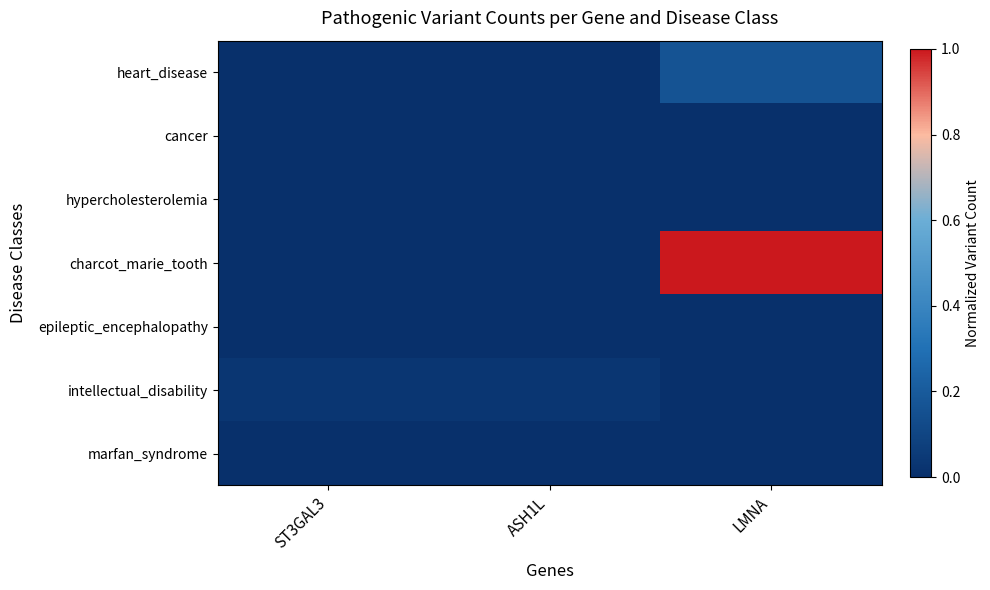

Reading left to right, transcribe all the data shown in this chart.

heart_disease: ST3GAL3=0.0	ASH1L=0.0	LMNA=0.2
cancer: ST3GAL3=0.0	ASH1L=0.0	LMNA=0.0
hypercholesterolemia: ST3GAL3=0.0	ASH1L=0.0	LMNA=0.0
charcot_marie_tooth: ST3GAL3=0.0	ASH1L=0.0	LMNA=1.0
epileptic_encephalopathy: ST3GAL3=0.0	ASH1L=0.0	LMNA=0.0
intellectual_disability: ST3GAL3=0.0	ASH1L=0.0	LMNA=0.0
marfan_syndrome: ST3GAL3=0.0	ASH1L=0.0	LMNA=0.0